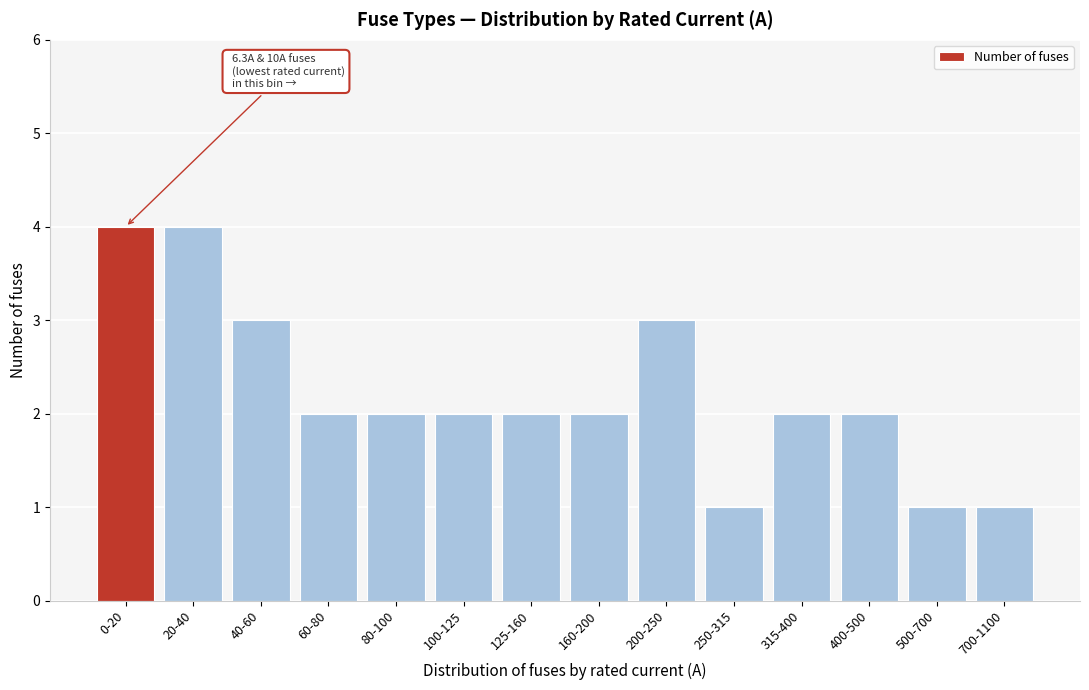

Reading left to right, what are all the values shown in this chart?

4	4	3	2	2	2	2	2	3	1	2	2	1	1